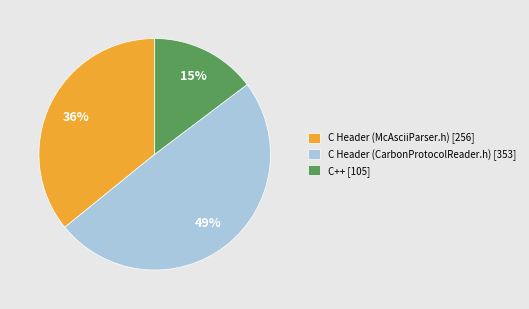

What is the ratio of the value at C Header (CarbonProtocolReader.h) to the value at C Header (McAsciiParser.h)?

1.4